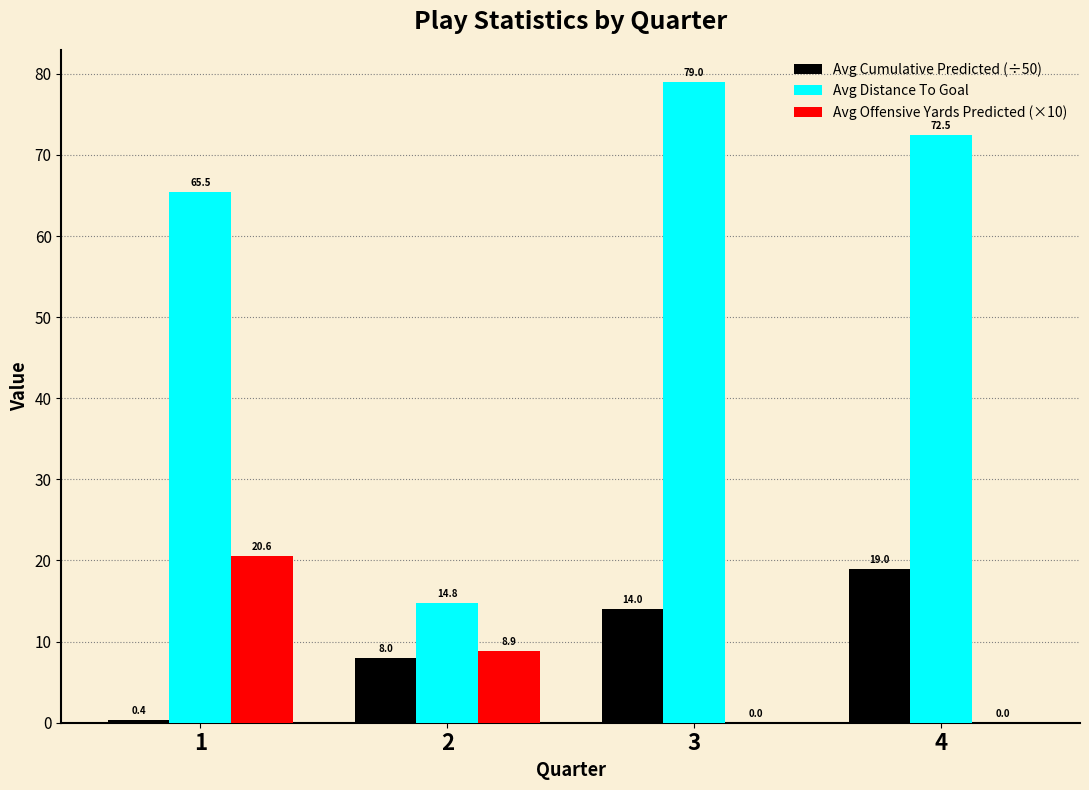

Between 1 and 2, which series saw the biggest shift?

Avg Distance To Goal